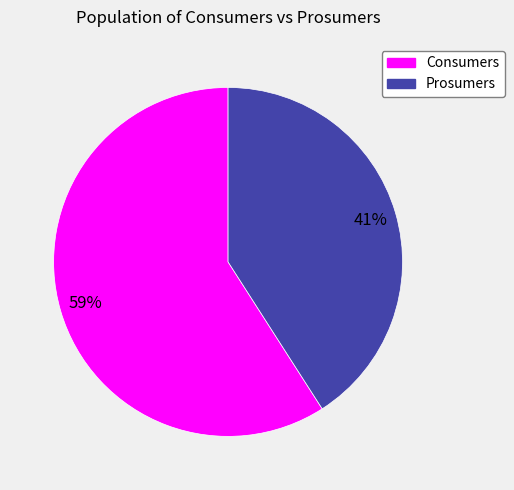

What is the largest slice in the pie chart?

Consumers